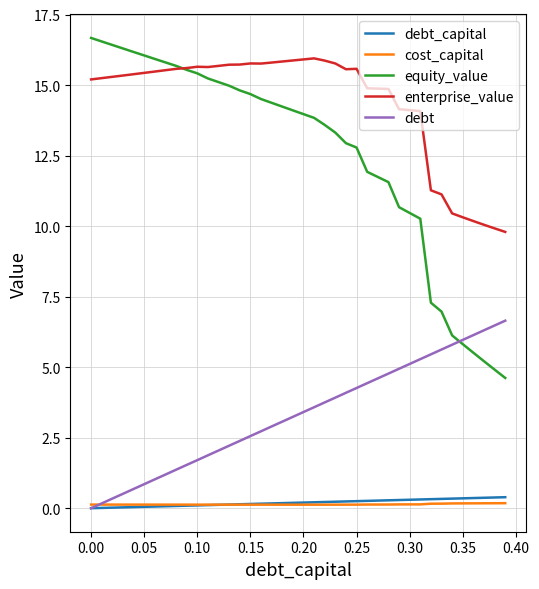

Which series has the largest range (max minus min)?

equity_value